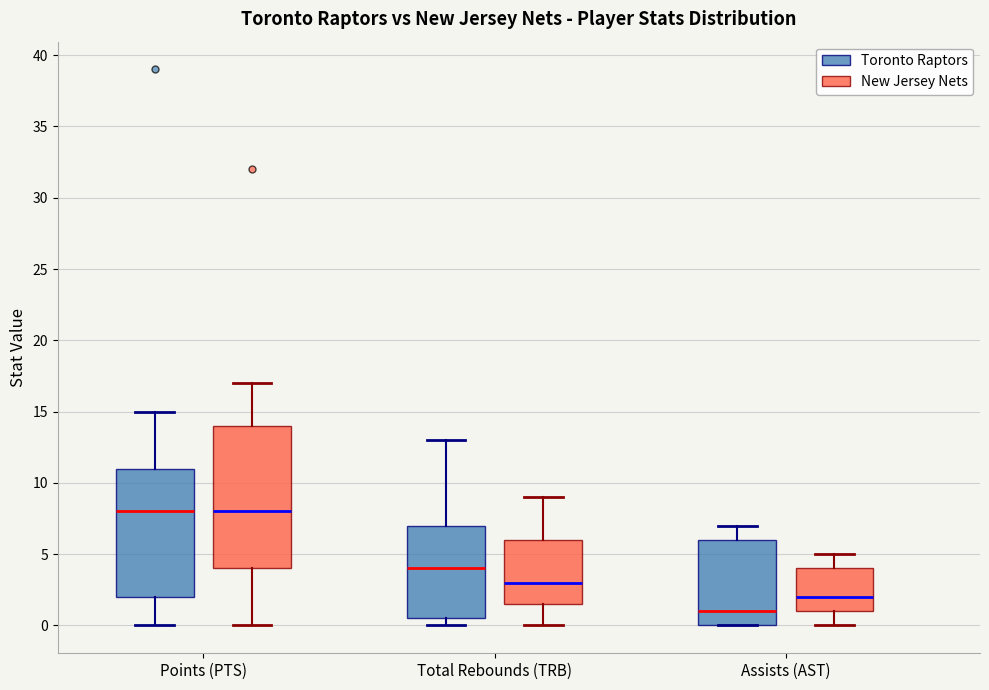

Comparing the boxes themselves (not the whiskers), which one is the tallest?

Points (PTS) (New Jersey Nets)